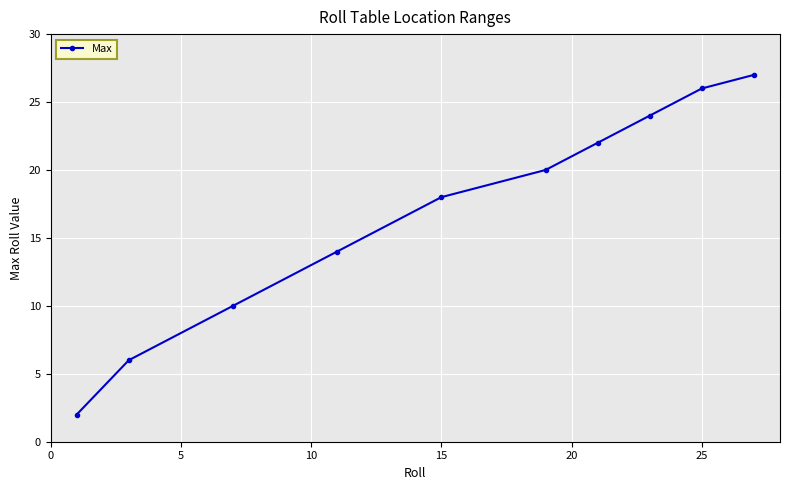

True or false: the data has more than 2 interior local peaks.

False